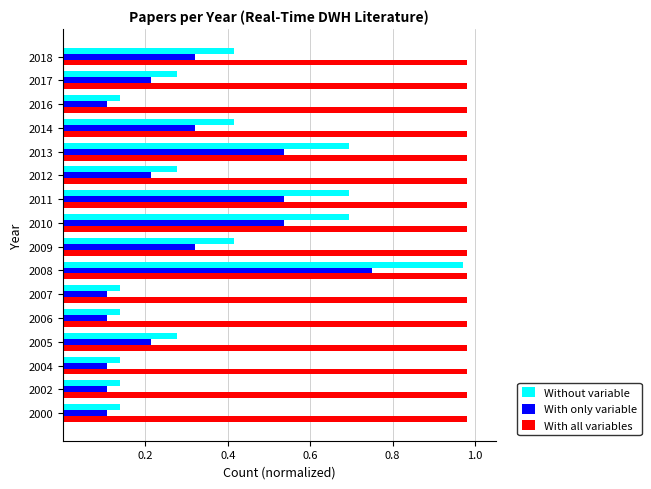

True or false: With all variables has a value of 1.8 at 2016.

False